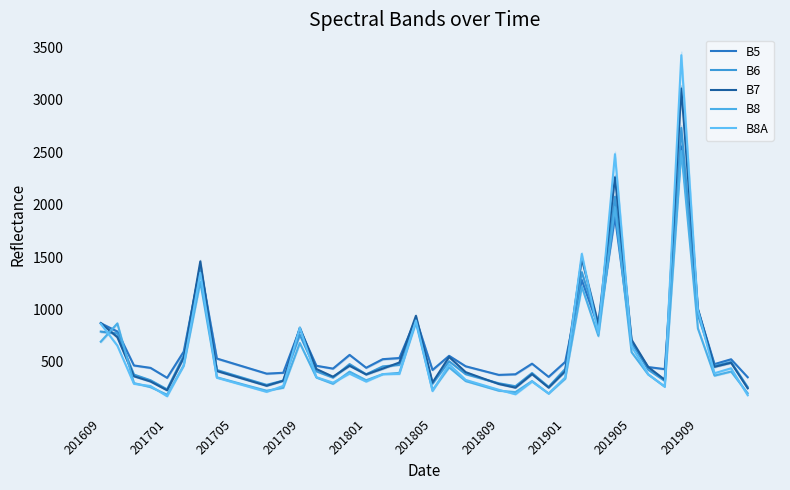

What are all the series names shown in the legend?

B5, B6, B7, B8, B8A